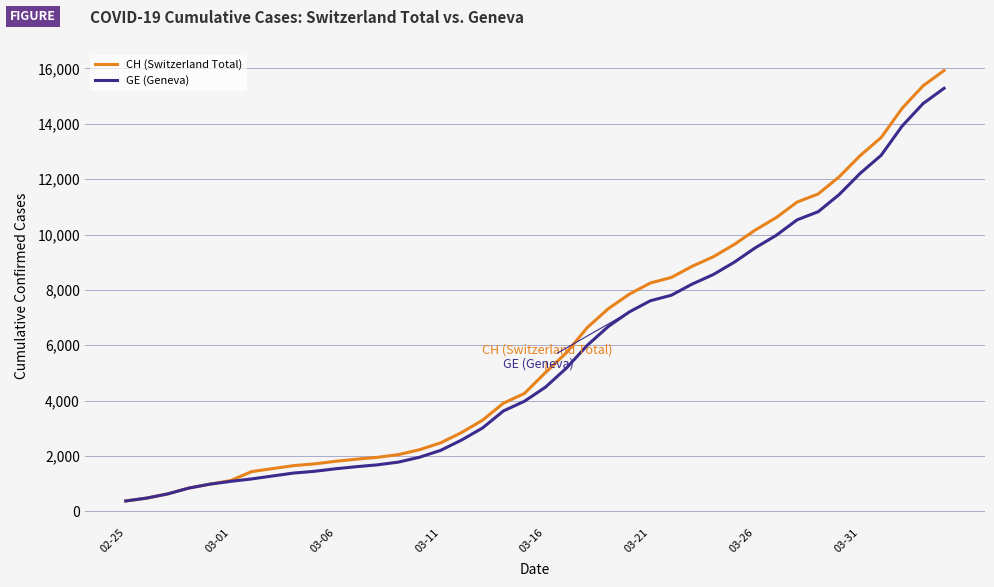

Which series has the widest spread of values?

CH (Switzerland Total)